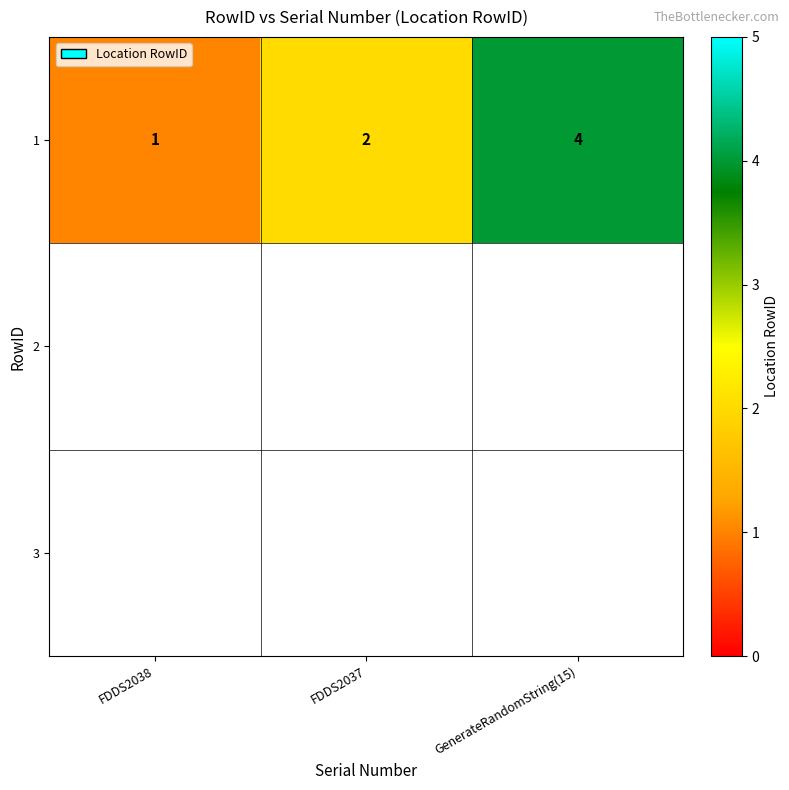

The chart shows a value of 1 at FDDS2038. True or false?

True